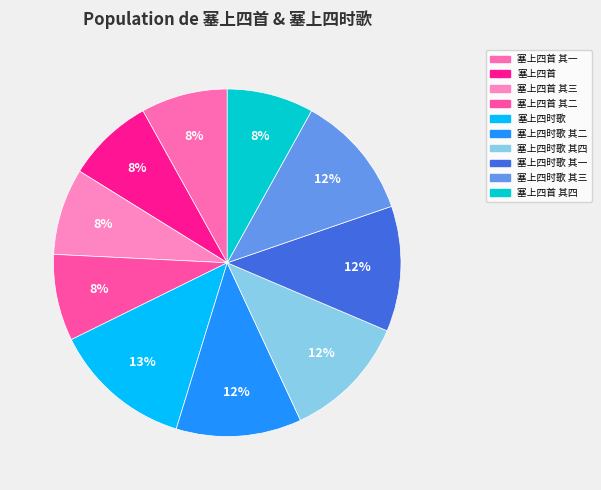

What percentage is the 塞上四时歌 其四 slice, to the nearest percent?

12%